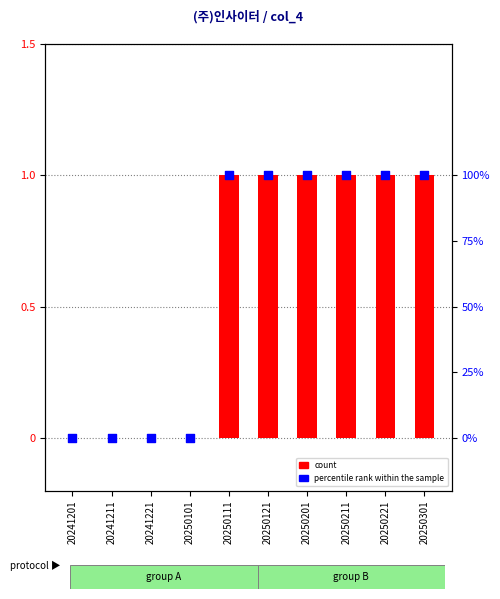

At which category is the sum across all series the highest?

20250111